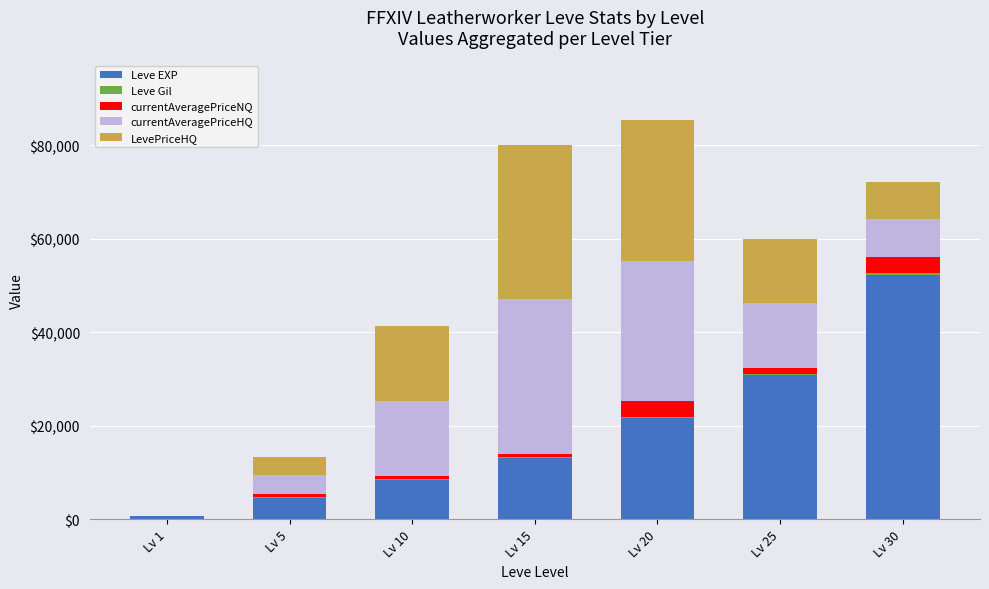

What is the highest value of the Leve EXP series?

52220